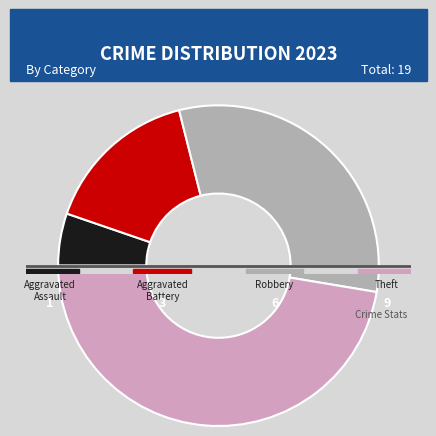

What percentage is the Aggravated Assault slice, to the nearest percent?

5%